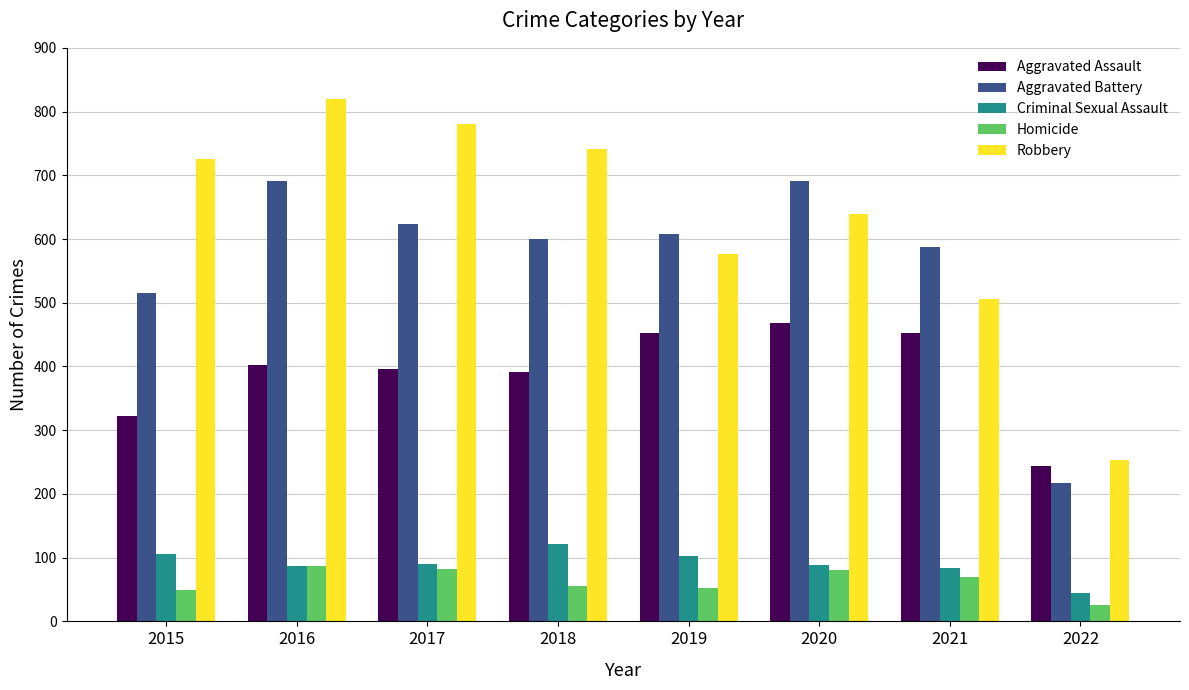

Is the value of Criminal Sexual Assault at 2015 greater than the value of Aggravated Battery at 2022?

No